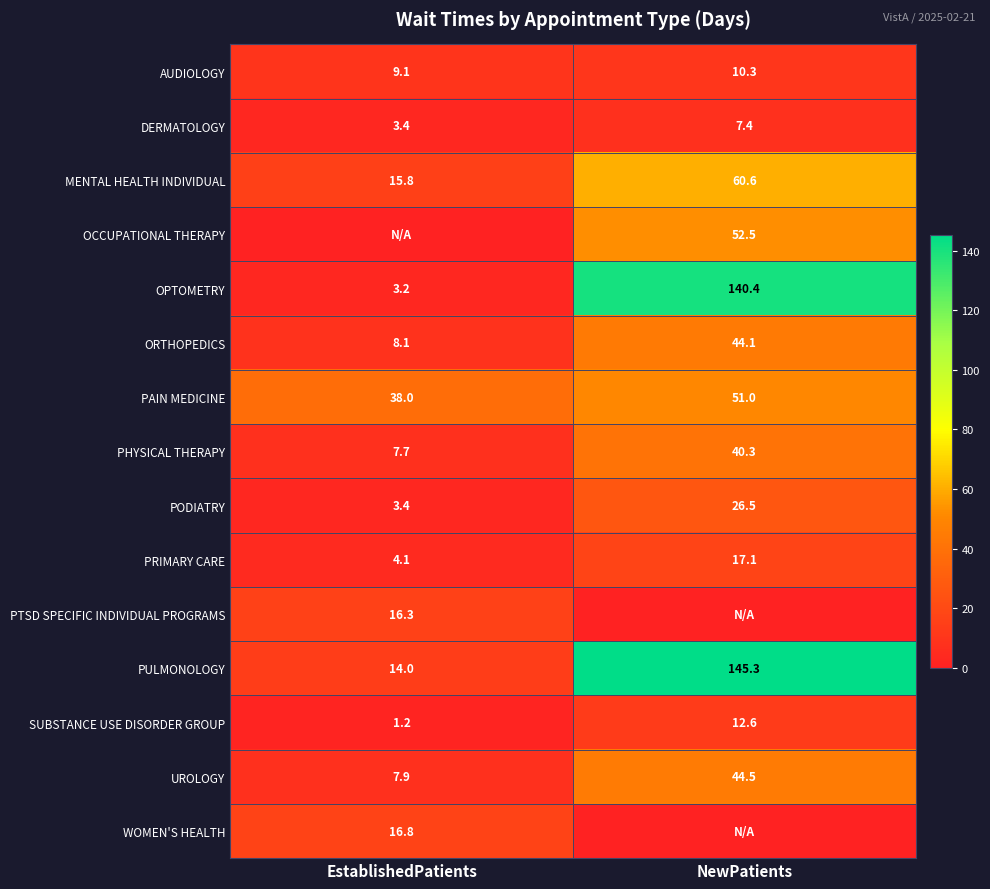

At which label is UROLOGY closest to 26?

EstablishedPatients